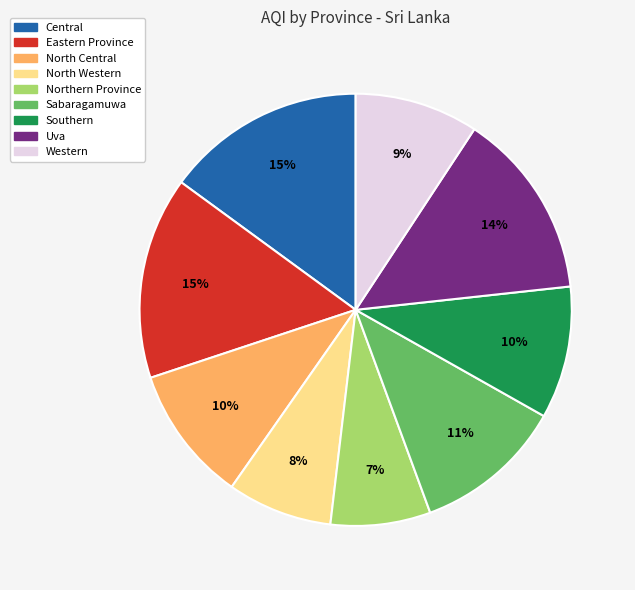

How many segments does this pie chart have?

9